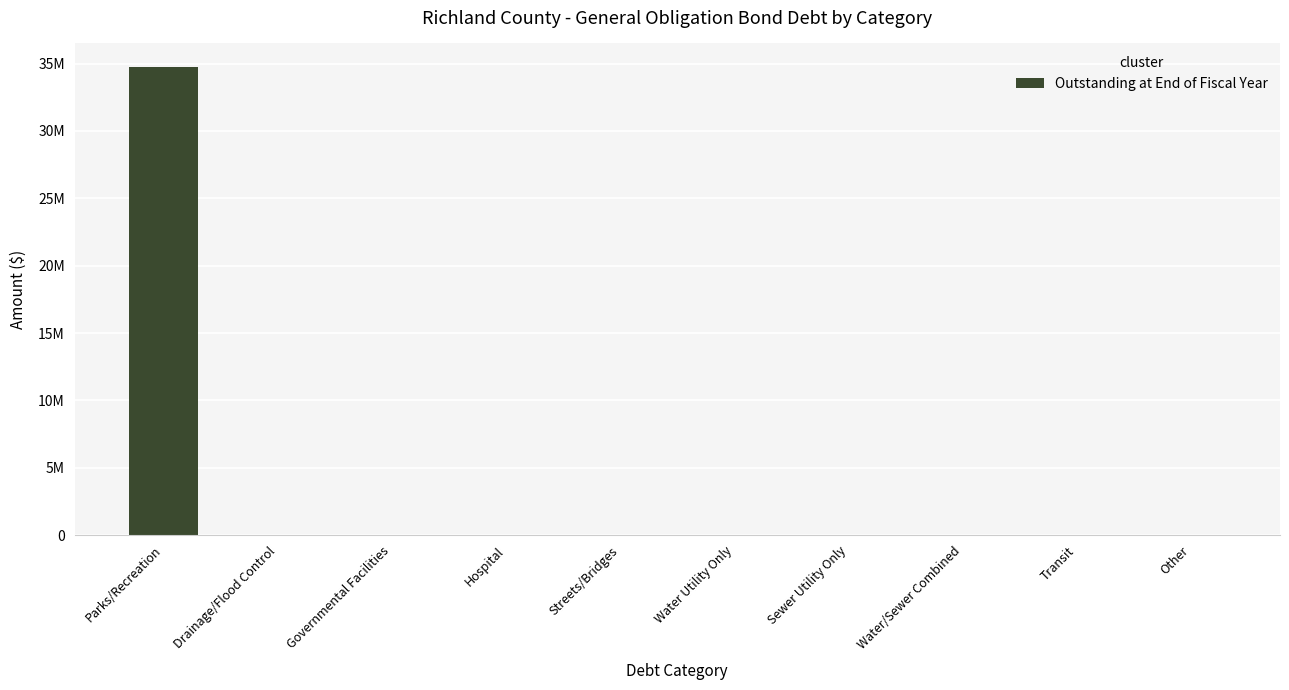

Is it true that the value at Parks/Recreation is 45813971?

False